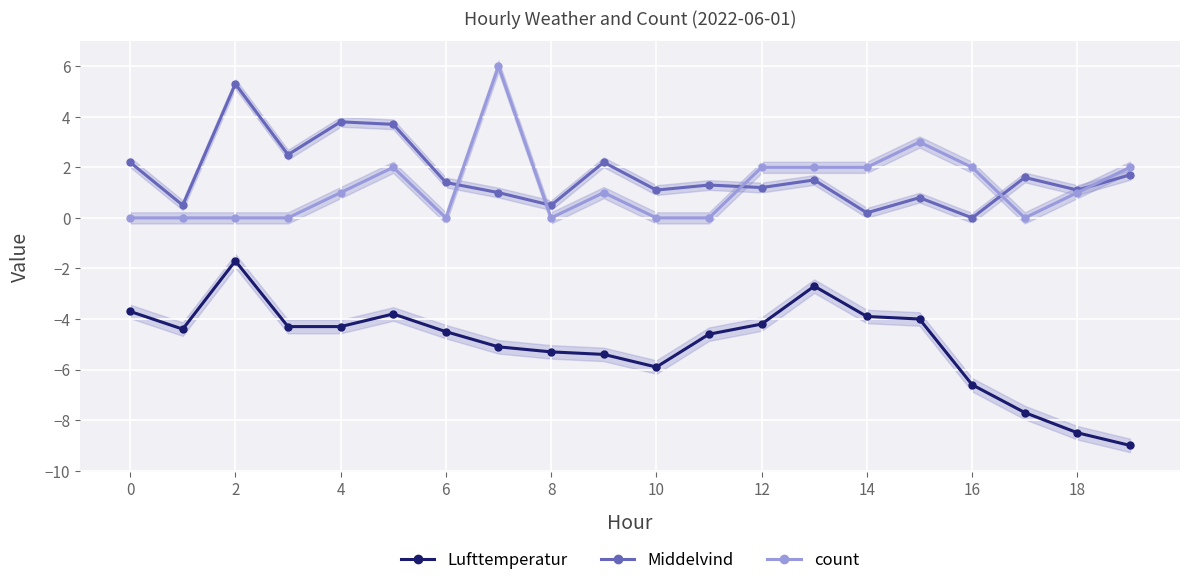

Where is count nearest to the value 3?

15